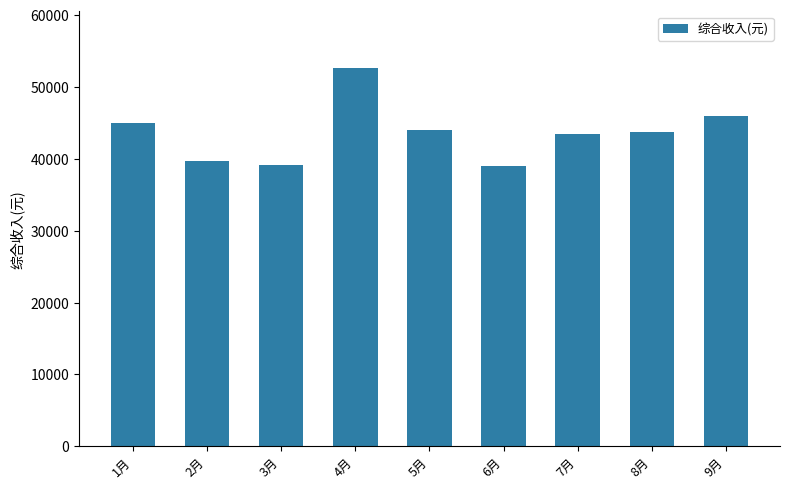

At which category does the chart reach its peak across all series?

4月